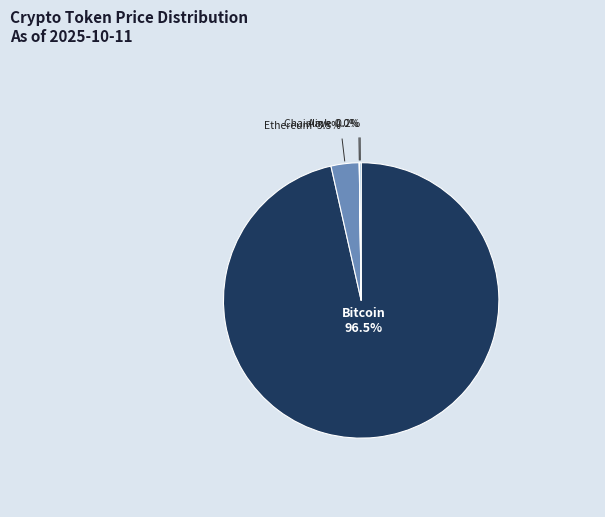

What is the total percentage of Ethereum and Bitcoin?

99.8%